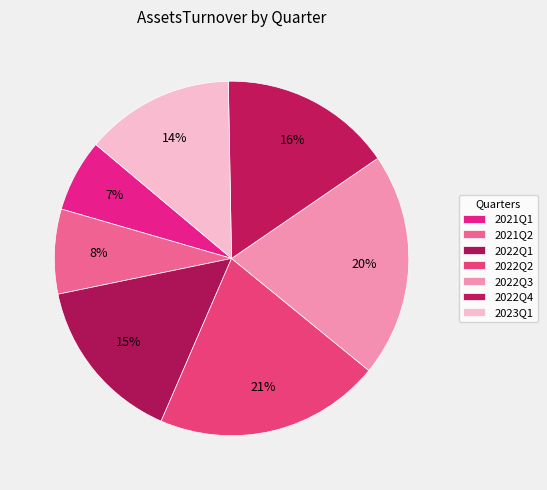

How many slices are in this pie chart?

7